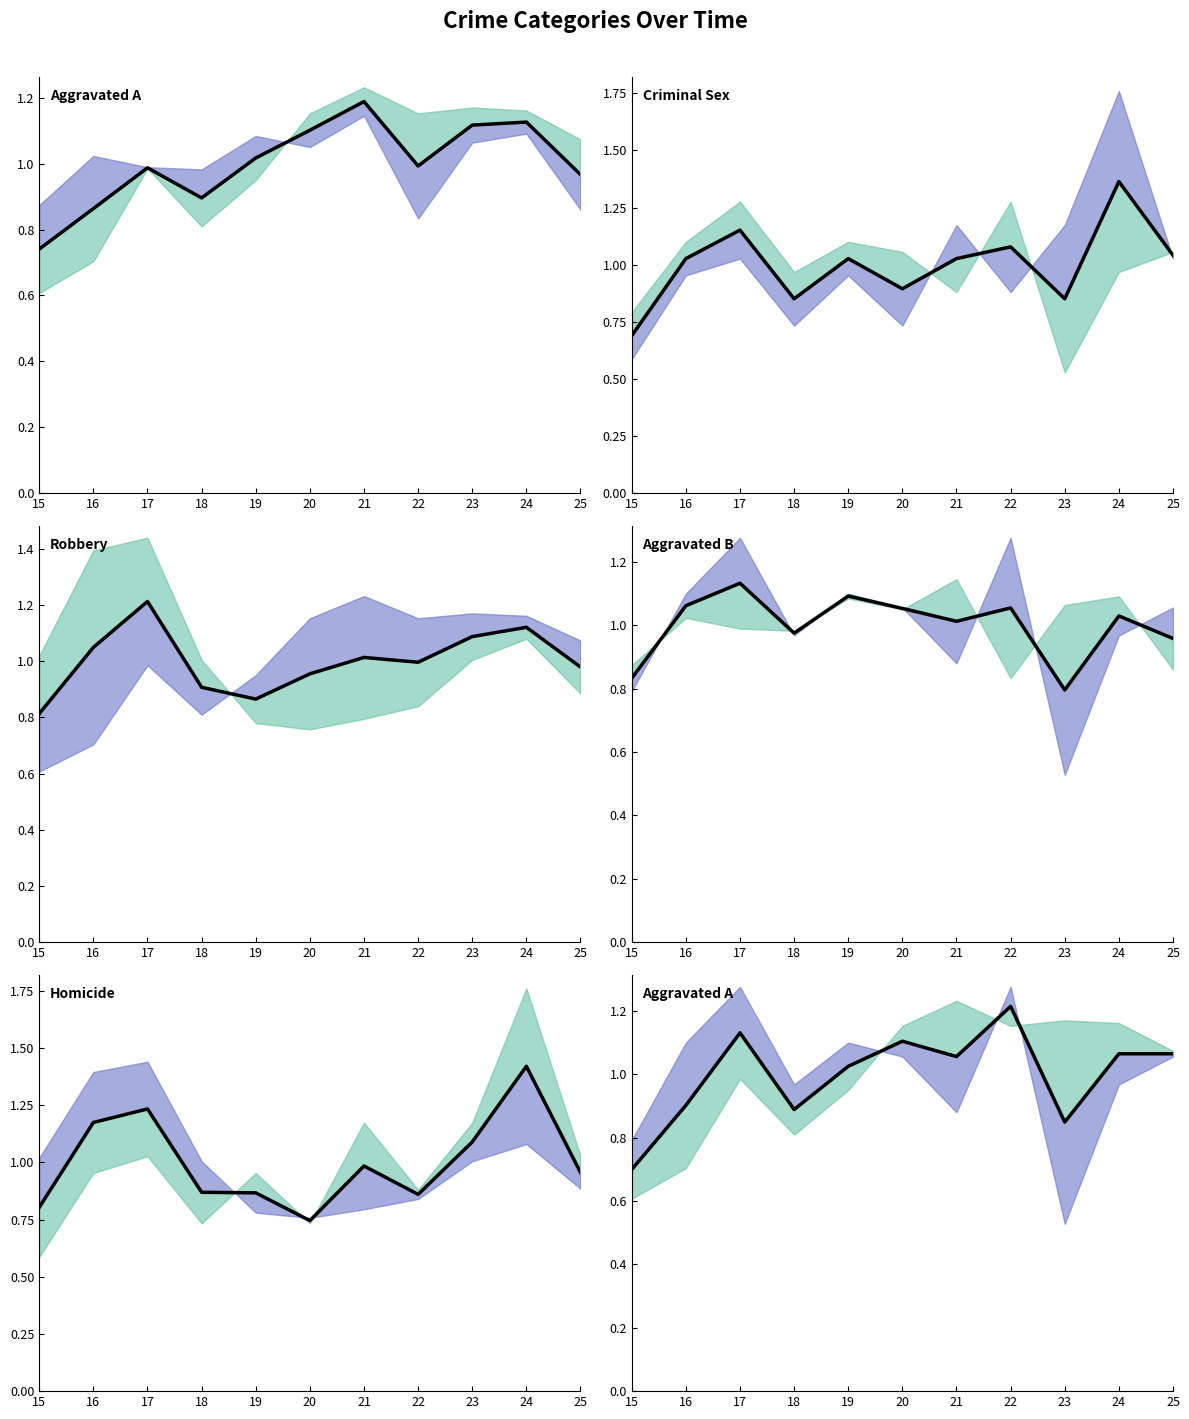

Rank the categories by value from lowest to highest.

15, 23, 18, 16, 19, 21, 24, 25, 20, 17, 22